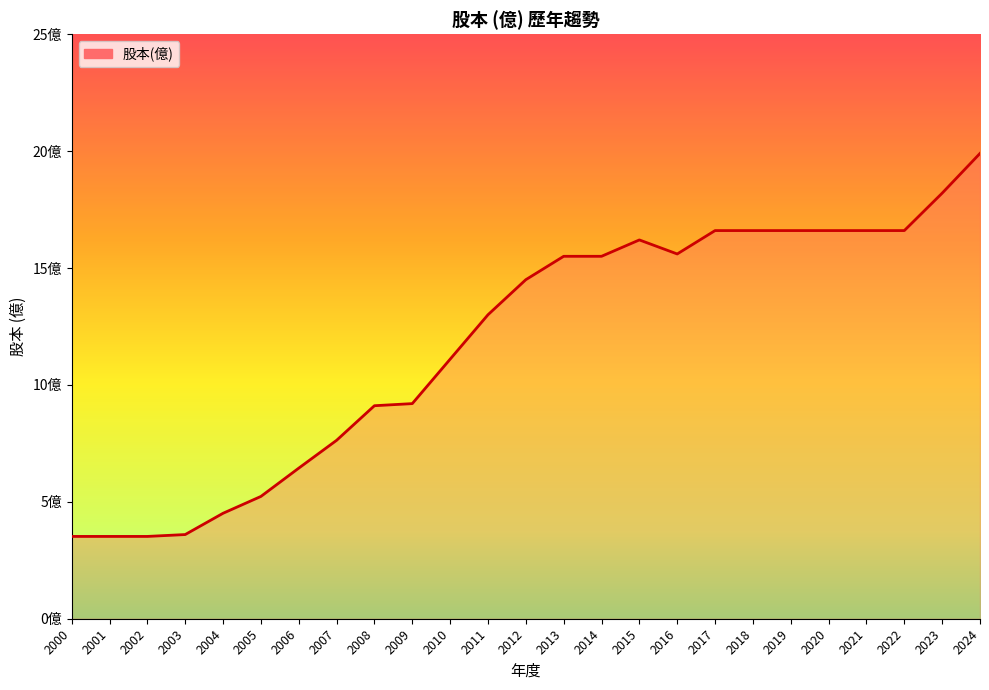

Is this an area chart (filled region under the line)?

Yes